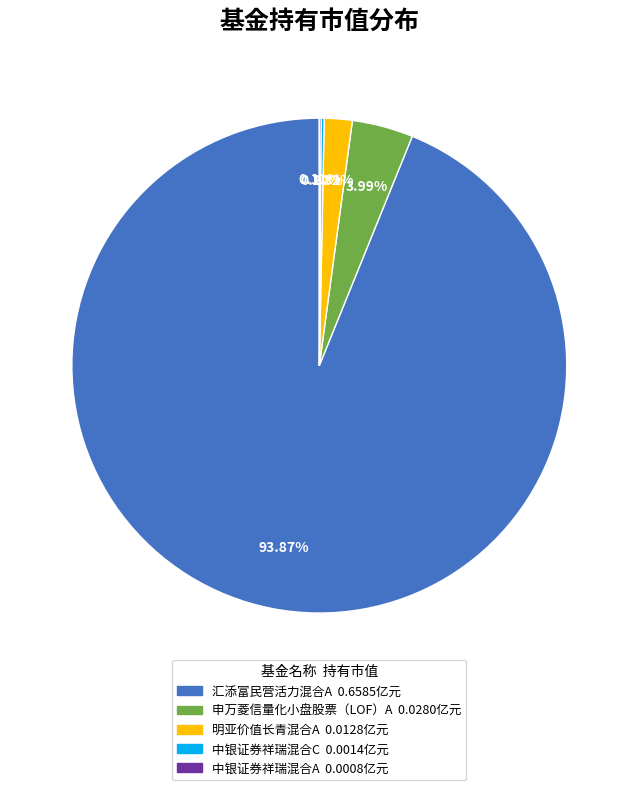

What is the majority slice?

汇添富民营活力混合A